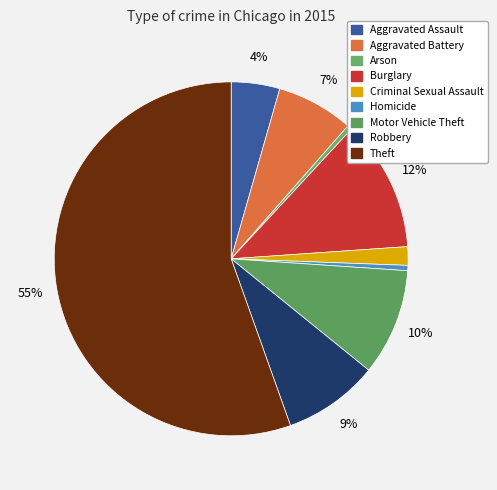

To the nearest percent, what is the combined percentage of Theft and Aggravated Battery?

62%